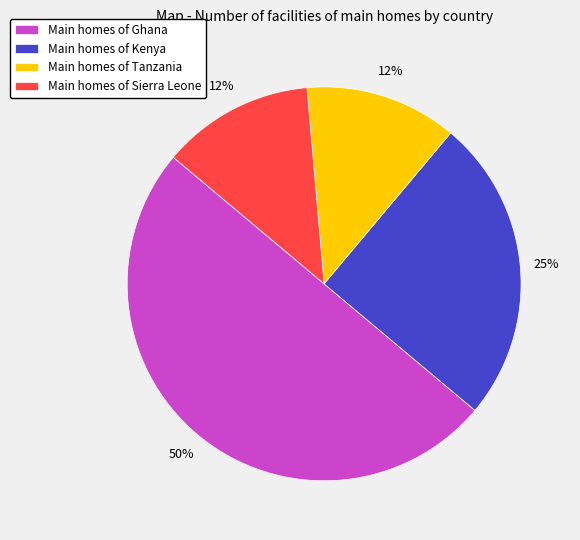

To the nearest percent, what is the average slice percentage?

25%